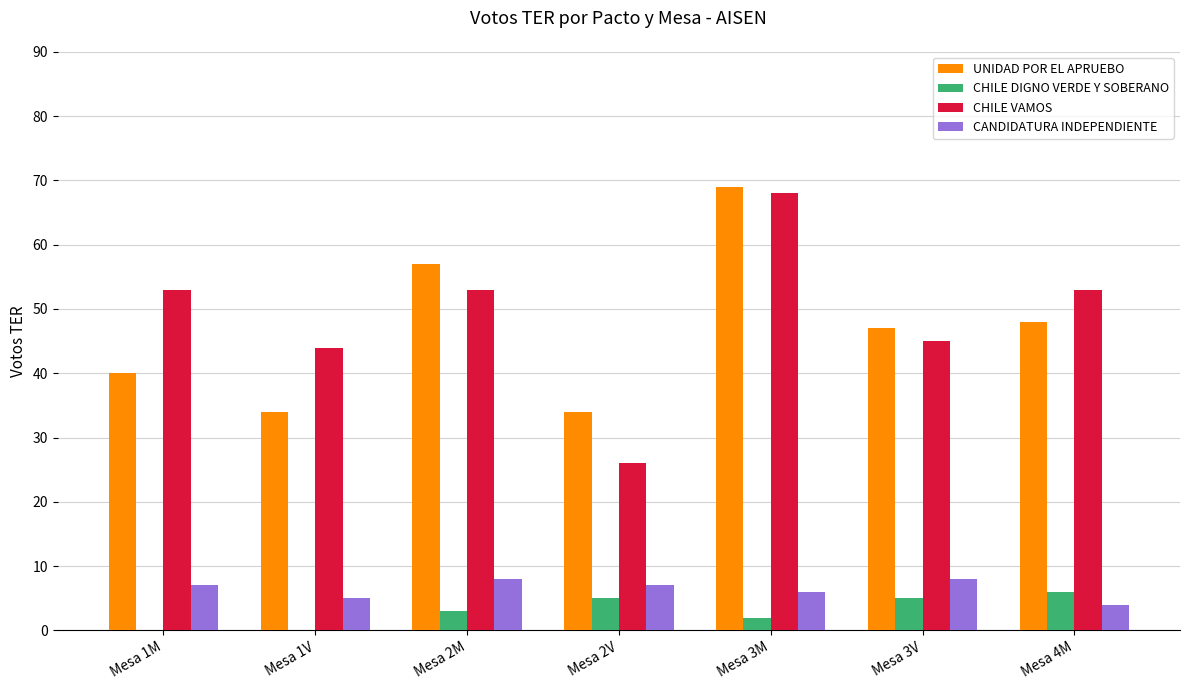

How many groups of bars are there?

7